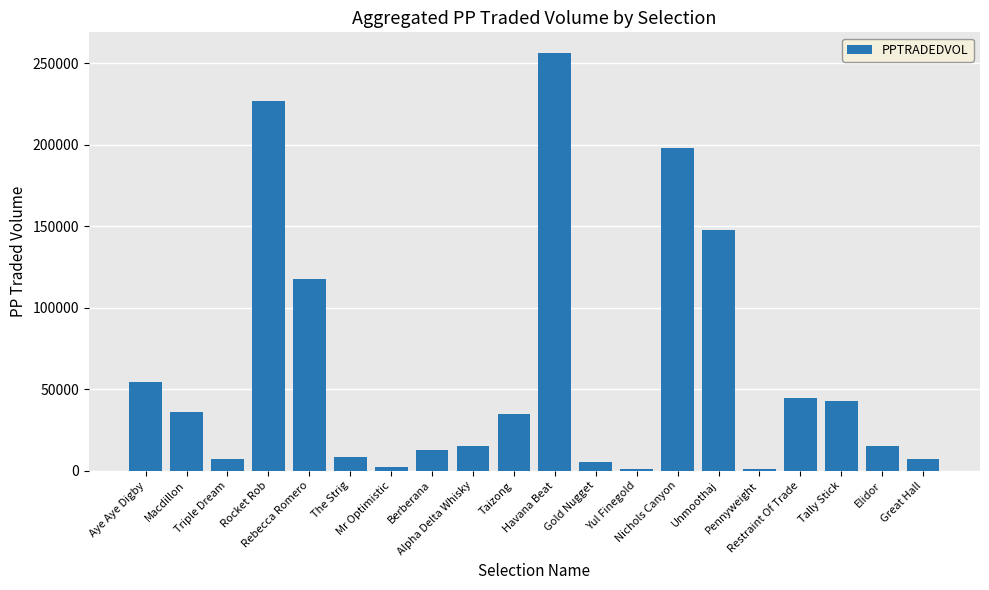

How many data points are less than 34894?

10